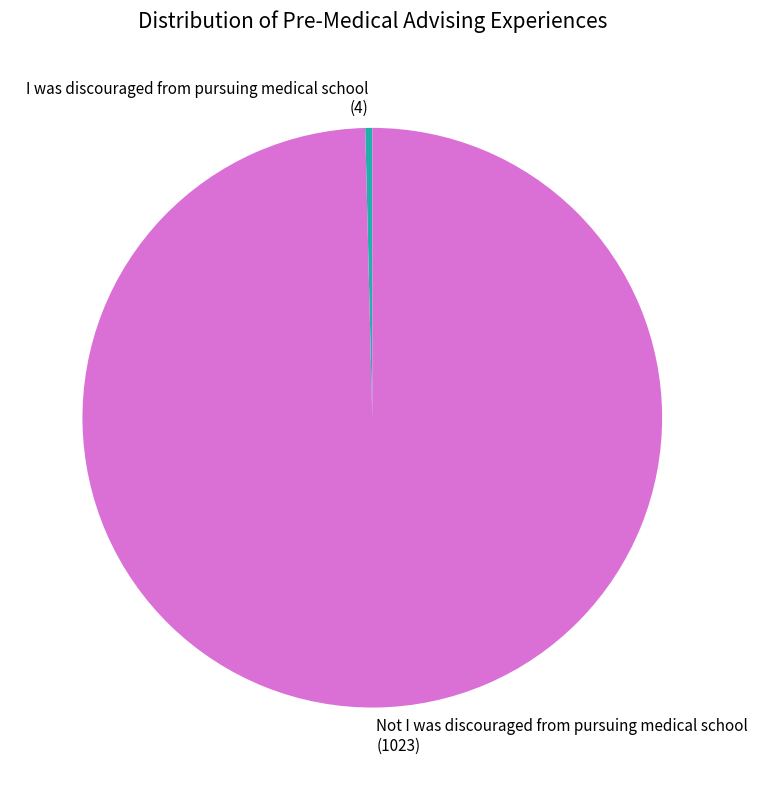

Which category has the smallest portion of the pie?

I was discouraged from pursuing medical school